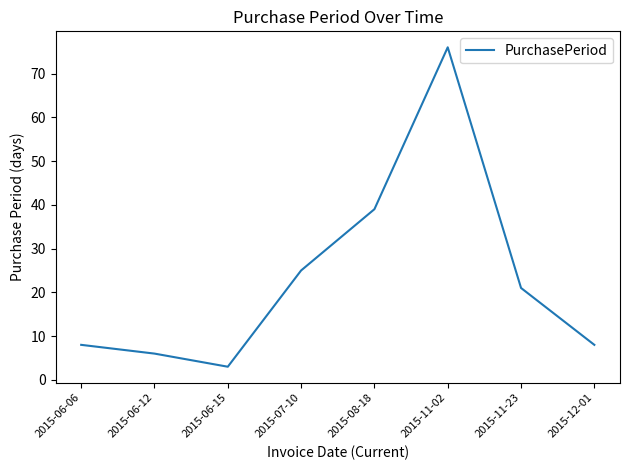

Which has a higher value, 2015-06-12 or 2015-08-18?

2015-08-18